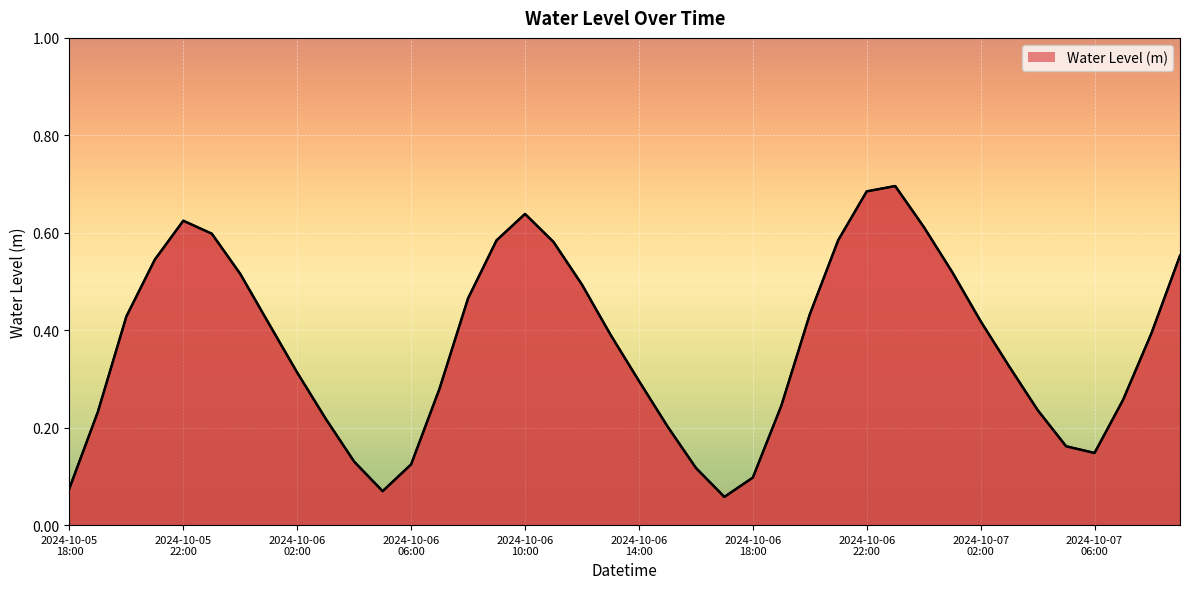

Does the chart display data point markers on the line(s)?

No